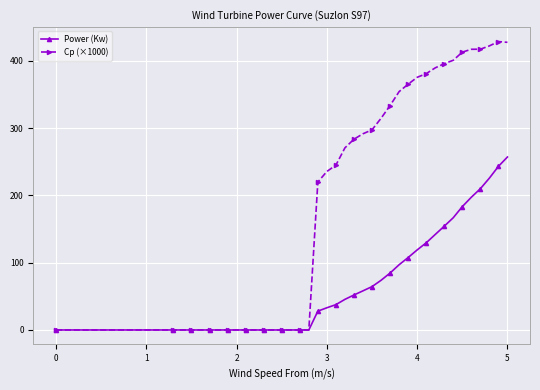

What is the highest value of the Cp (×1000) series?

428.5